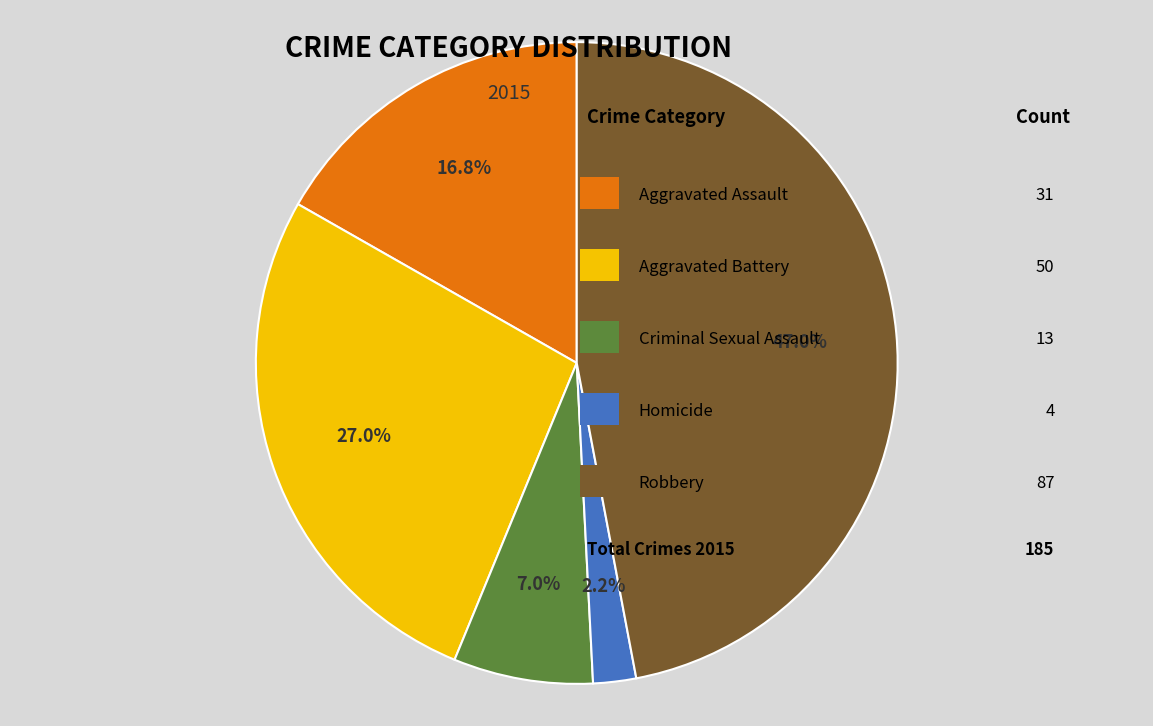

Is there any slice that represents more than half of the pie?

No